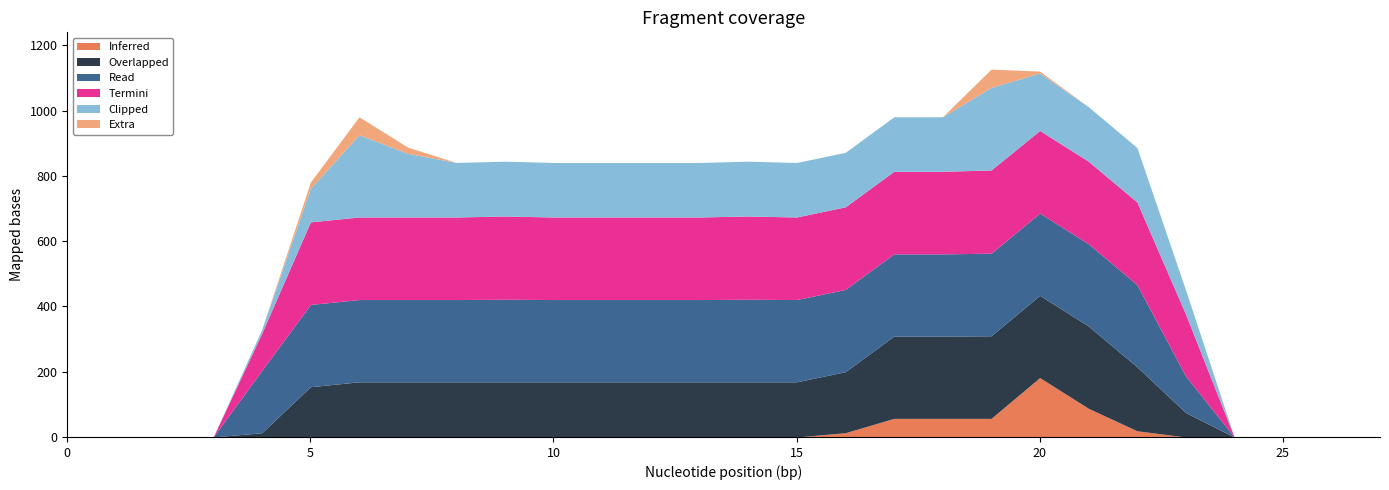

Reading left to right, extract all data points from this chart.

col_12: row_0=0	row_1=0	row_2=0	row_3=0	row_4=0	row_5=0	row_6=0	row_7=0	row_8=0	row_9=0	row_10=0	row_11=0	row_12=0	row_13=0	row_14=0	row_15=0	row_16=13	row_17=57	row_18=57	row_19=57	row_20=182	row_21=88	row_22=19	row_23=0	row_24=0	row_25=0	row_26=0	row_27=0
col_13: row_0=0	row_1=0	row_2=0	row_3=0	row_4=13	row_5=154	row_6=169	row_7=169	row_8=169	row_9=169	row_10=169	row_11=169	row_12=169	row_13=169	row_14=169	row_15=169	row_16=187	row_17=252	row_18=252	row_19=253	row_20=252	row_21=252	row_22=196	row_23=75	row_24=0	row_25=0	row_26=0	row_27=0
col_14: row_0=0	row_1=0	row_2=0	row_3=0	row_4=191	row_5=252	row_6=252	row_7=252	row_8=252	row_9=253	row_10=252	row_11=252	row_12=252	row_13=252	row_14=253	row_15=252	row_16=252	row_17=252	row_18=252	row_19=253	row_20=252	row_21=252	row_22=252	row_23=112	row_24=0	row_25=0	row_26=0	row_27=0
col_15: row_0=0	row_1=0	row_2=0	row_3=0	row_4=114	row_5=253	row_6=253	row_7=253	row_8=253	row_9=255	row_10=253	row_11=253	row_12=253	row_13=253	row_14=255	row_15=253	row_16=253	row_17=253	row_18=253	row_19=255	row_20=253	row_21=253	row_22=253	row_23=190	row_24=0	row_25=0	row_26=0	row_27=0
col_16: row_0=0	row_1=0	row_2=0	row_3=0	row_4=12	row_5=103	row_6=252	row_7=195	row_8=167	row_9=168	row_10=167	row_11=167	row_12=167	row_13=167	row_14=168	row_15=167	row_16=167	row_17=167	row_18=167	row_19=253	row_20=176	row_21=167	row_22=167	row_23=74	row_24=0	row_25=0	row_26=0	row_27=0
col_17: row_0=0	row_1=0	row_2=0	row_3=0	row_4=0	row_5=19	row_6=55	row_7=19	row_8=0	row_9=0	row_10=0	row_11=0	row_12=0	row_13=0	row_14=0	row_15=0	row_16=0	row_17=0	row_18=0	row_19=56	row_20=6	row_21=0	row_22=0	row_23=0	row_24=0	row_25=0	row_26=0	row_27=0